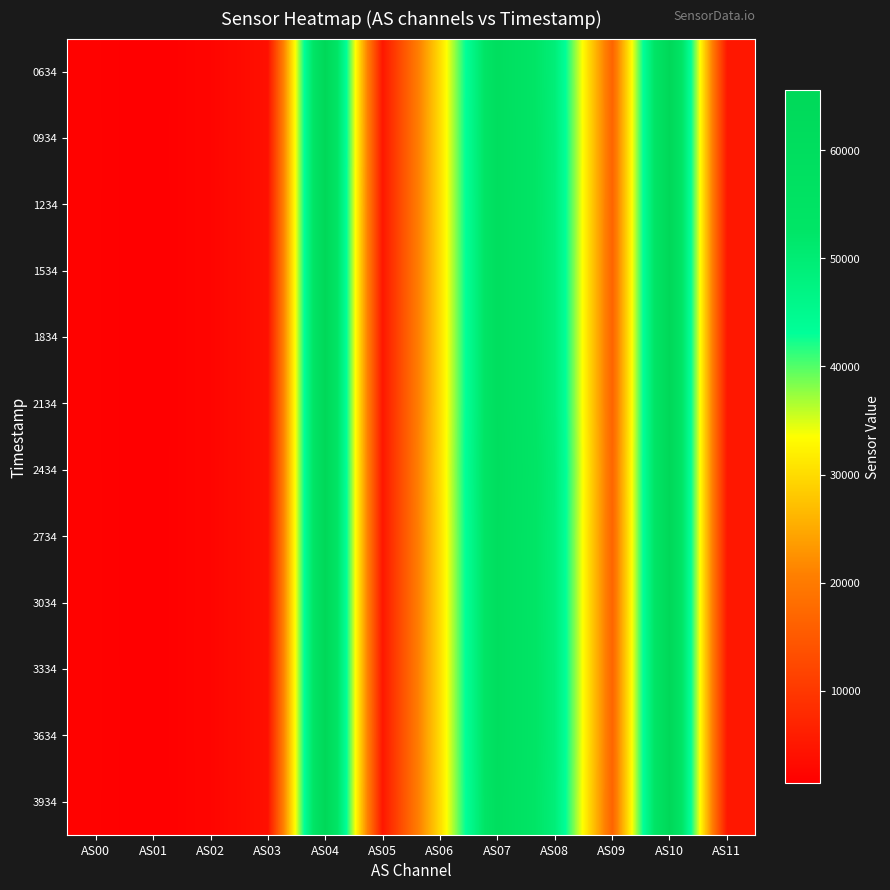

List the series in order of their peak value, lowest first.

0634, 0934, 1234, 1534, 1834, 2134, 2434, 2734, 3034, 3334, 3634, 3934